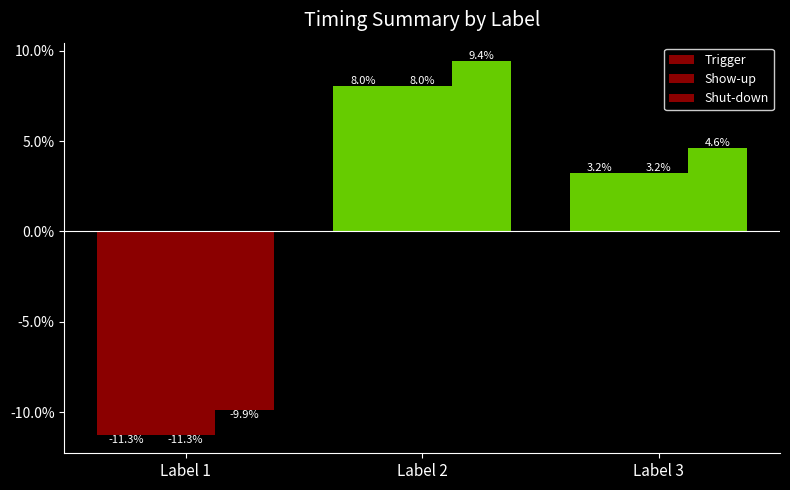

Between Label 1 and Label 3, which is larger?

Label 3